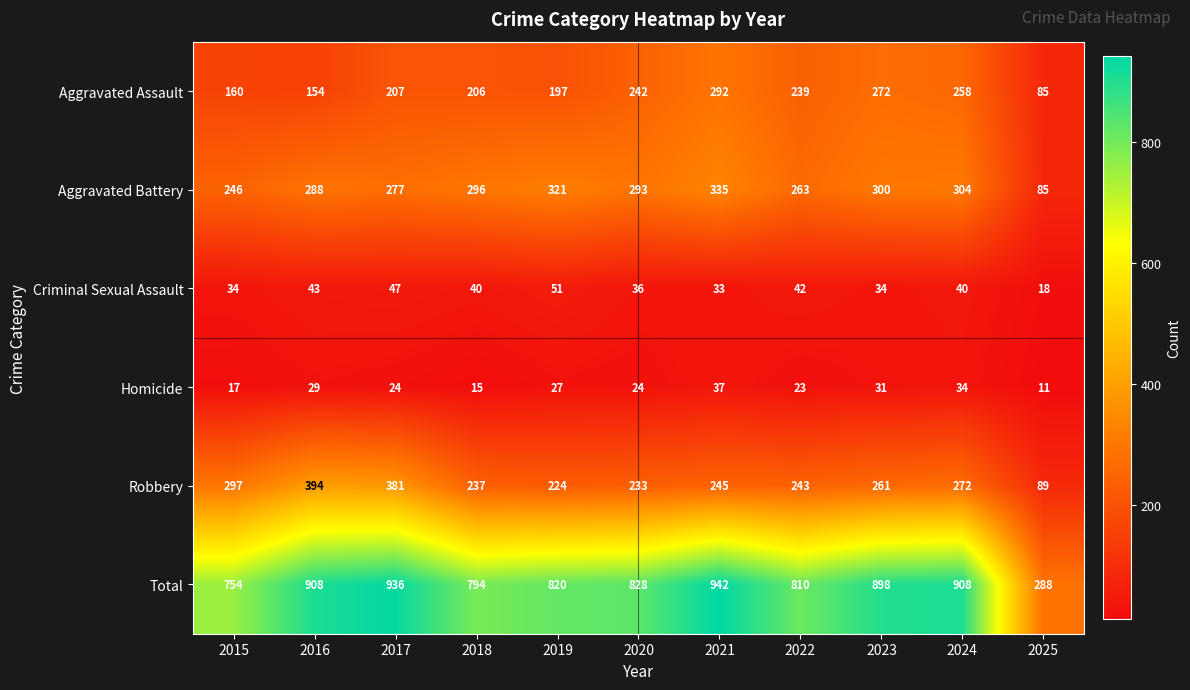

What is the difference between the highest and lowest values at 2024?

874